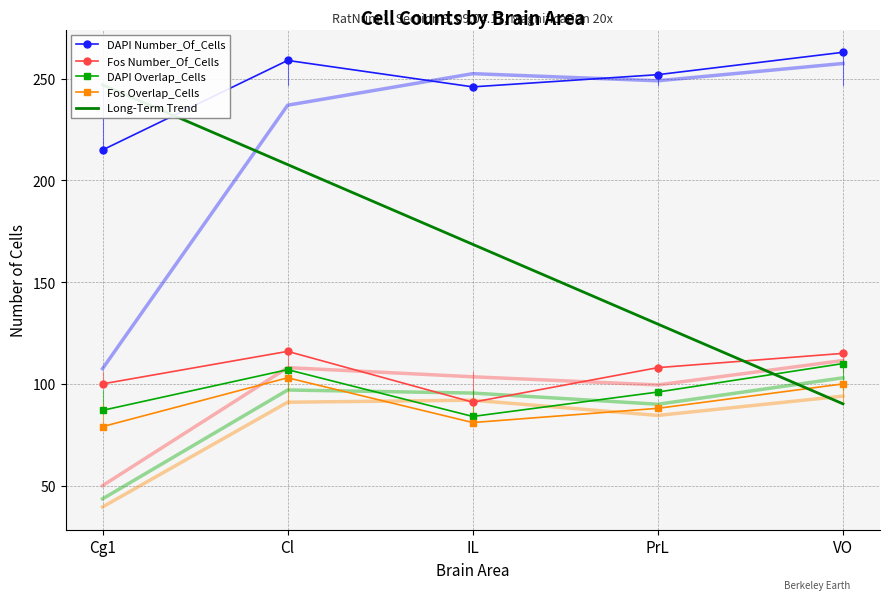

Does the chart have visible grid lines?

Yes